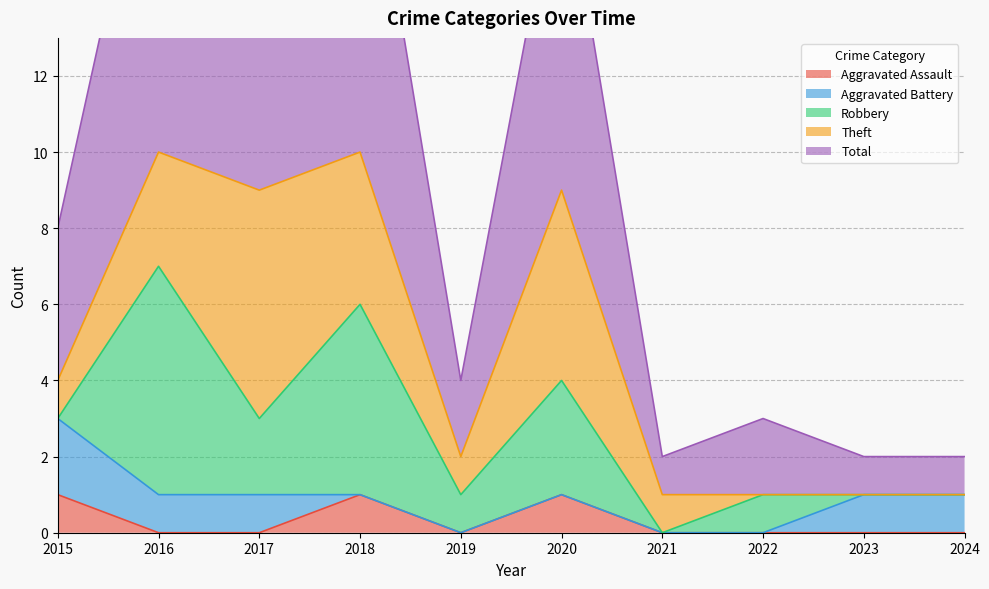

True or false: Aggravated Assault and Aggravated Battery cross at least once.

True